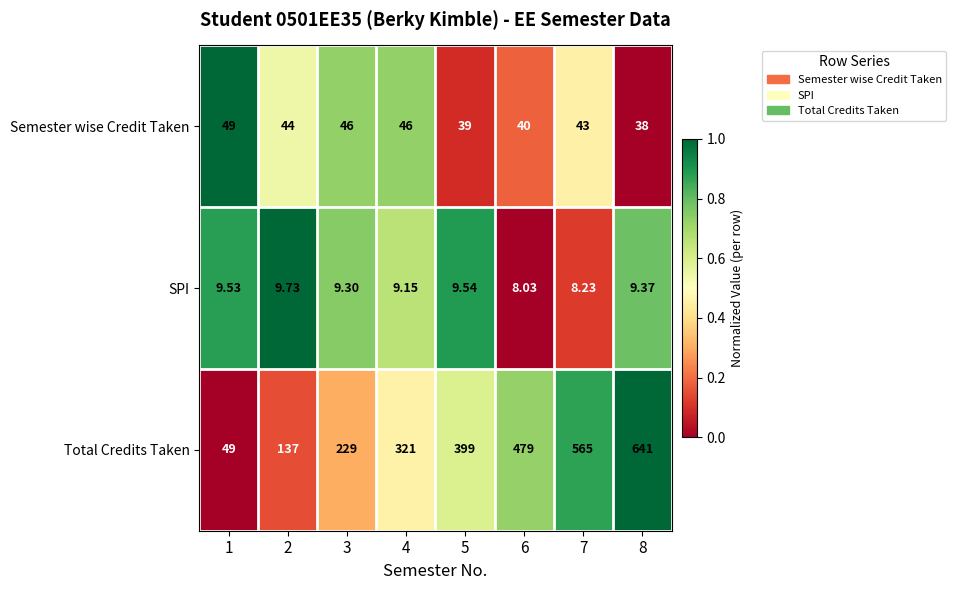

What is the difference between the highest and lowest values at 7?

556.8